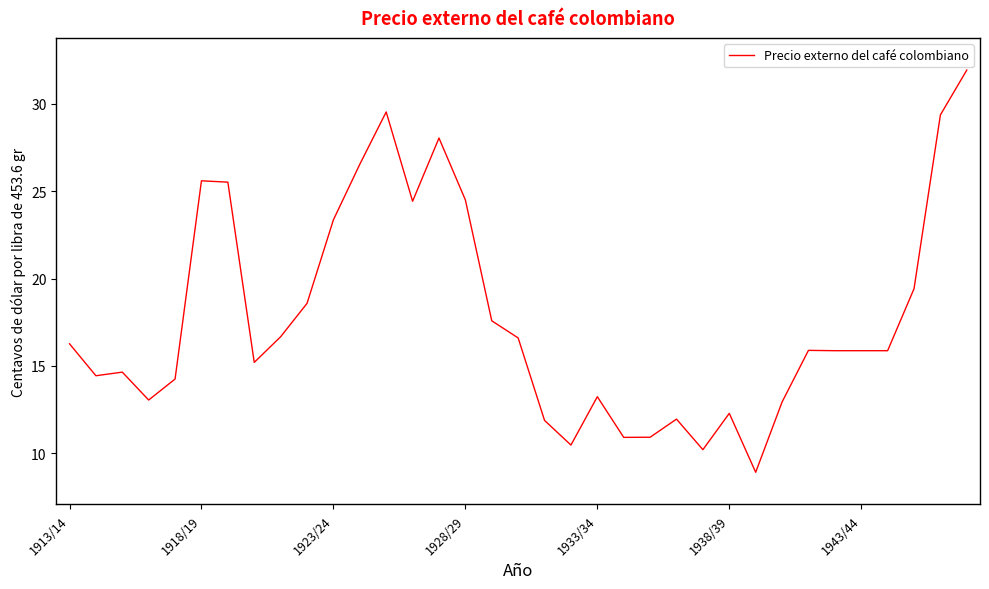

What is the maximum value shown in the chart?

31.9